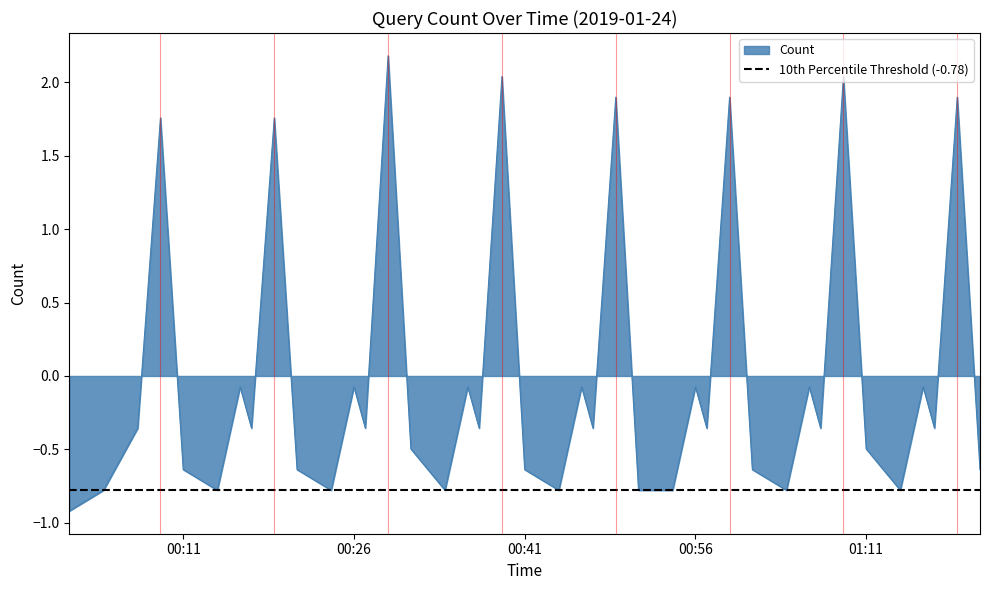

What is the maximum value for Count?

2.2